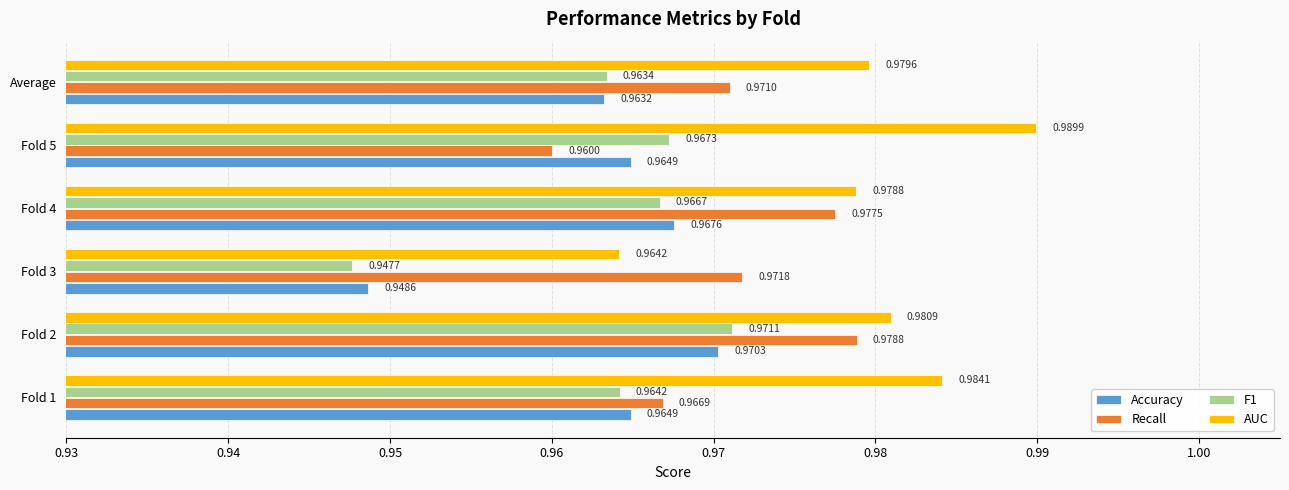

At which category does the chart reach its minimum across all series?

Fold 3